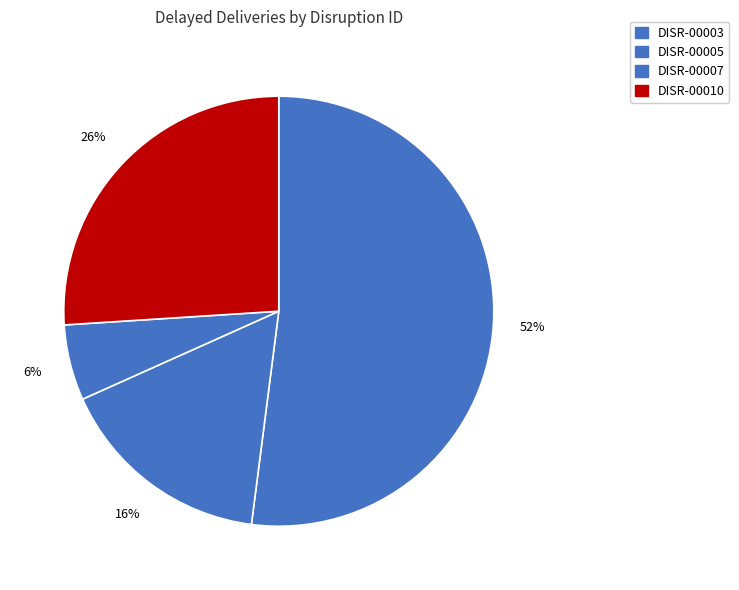

How many slices are in this pie chart?

4